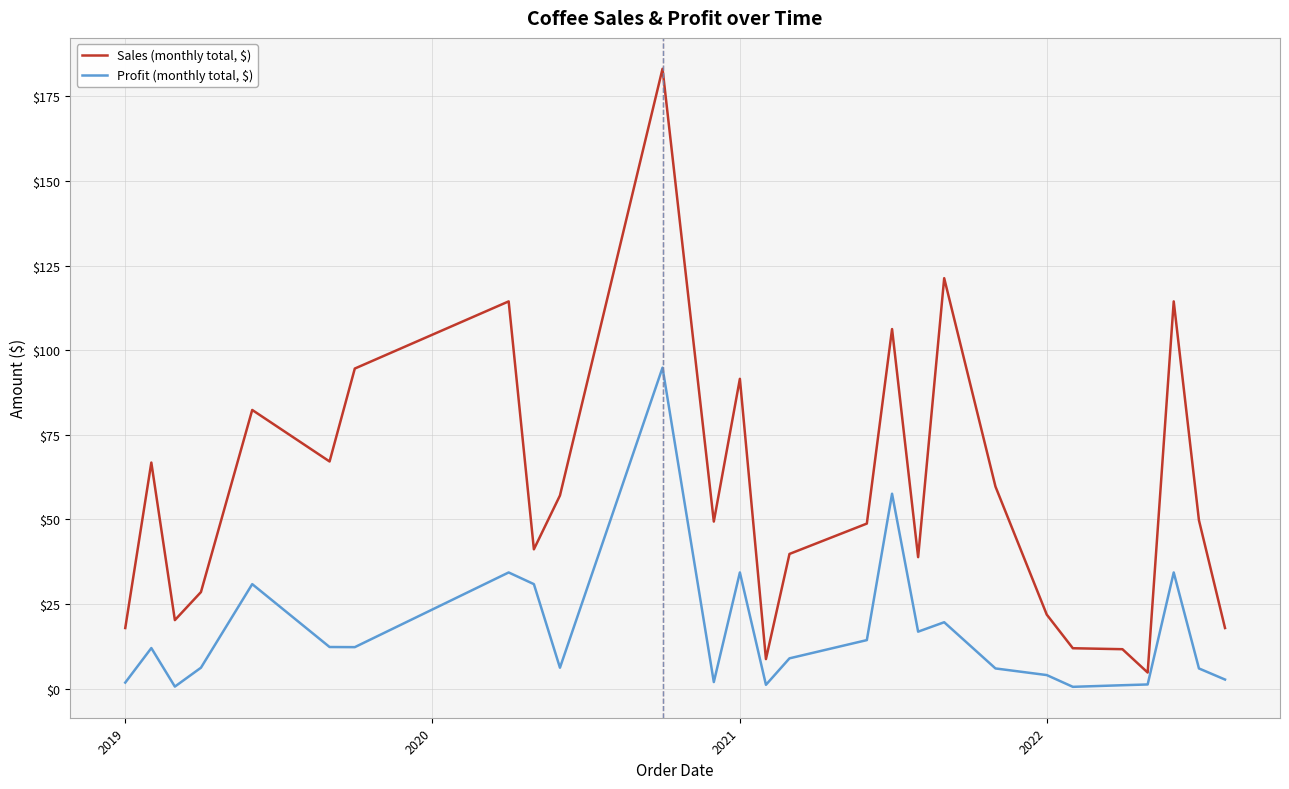

What is the highest value of the Sales (monthly total, $) series?

183.1